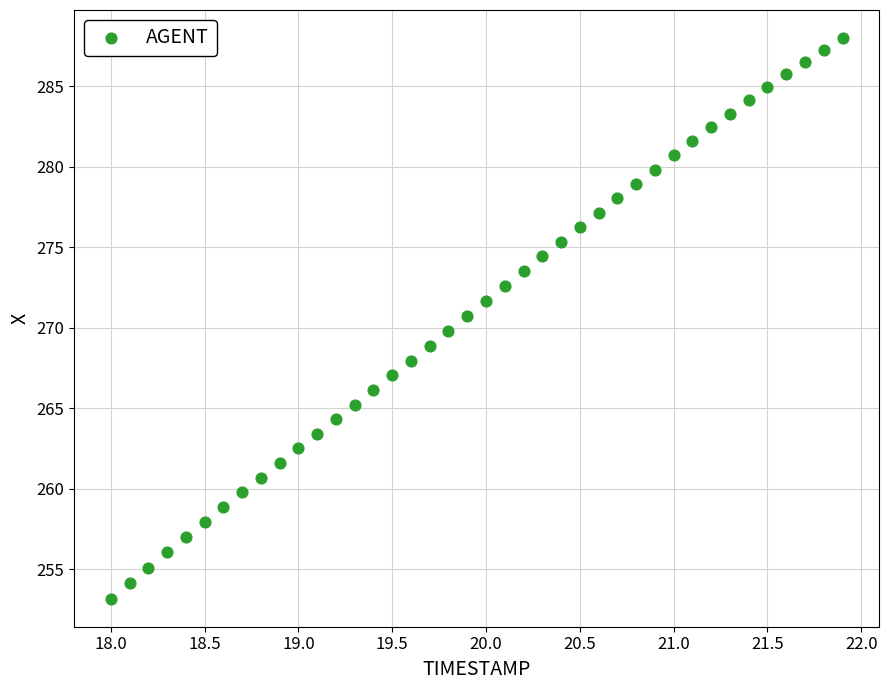

What is the range of X values (max minus min)?

3.9